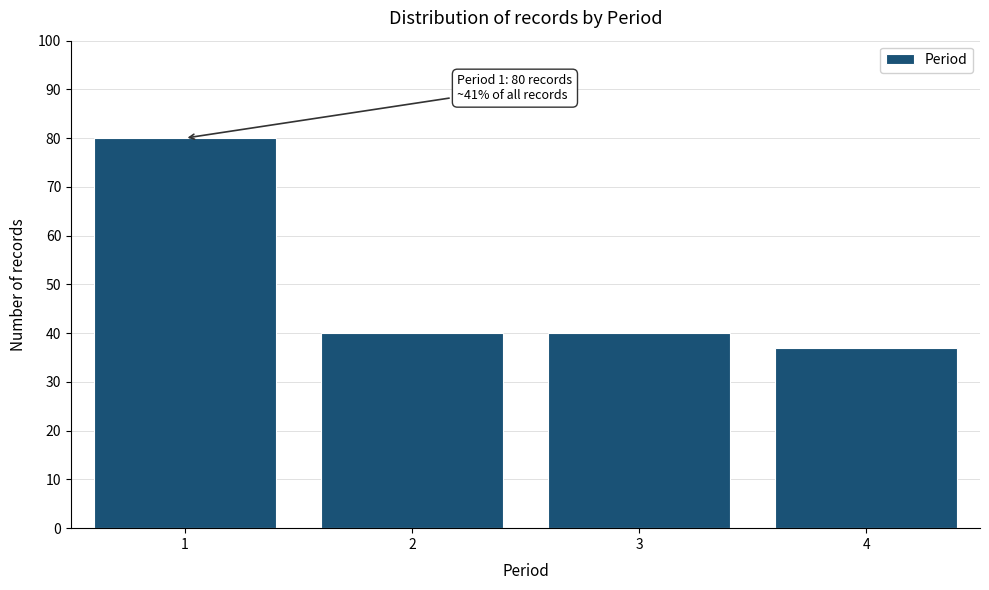

Reading left to right, what are all the values shown in this chart?

1=80	2=40	3=40	4=37